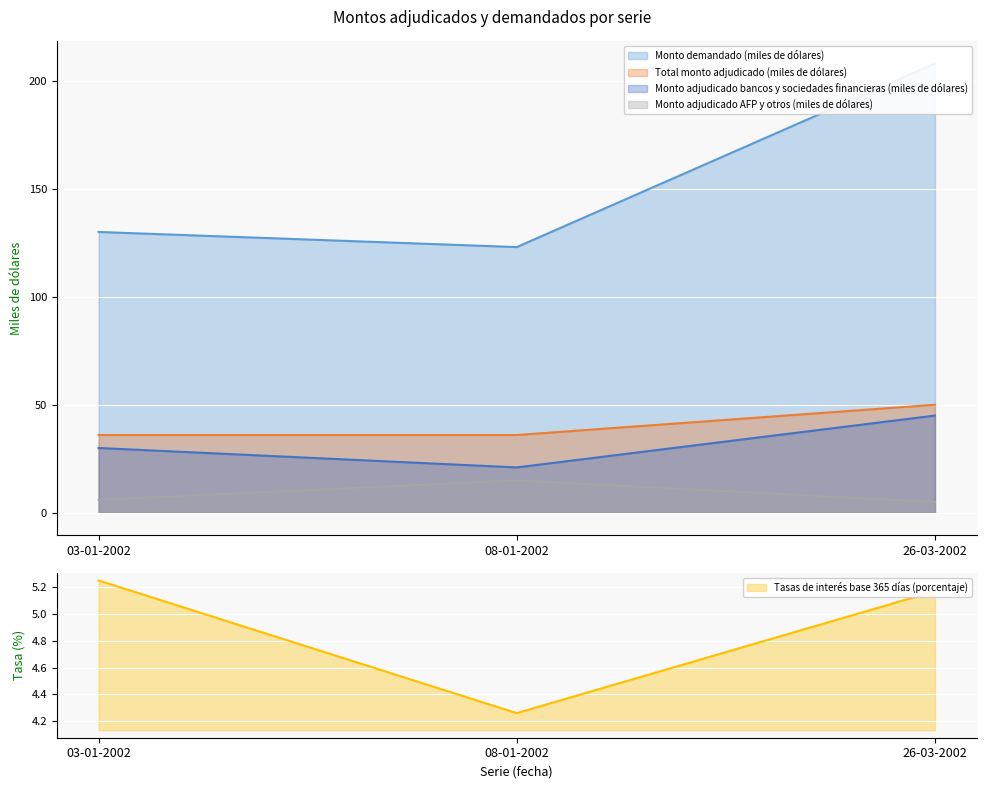

Which label corresponds to the smallest value in the chart?

08-01-2002